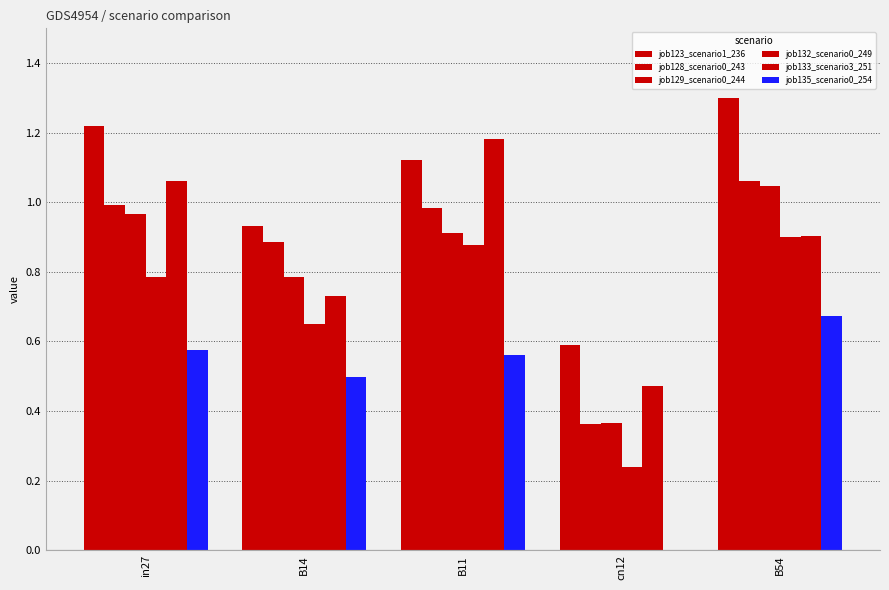

What is the label of the 1st bar from the right?

B54